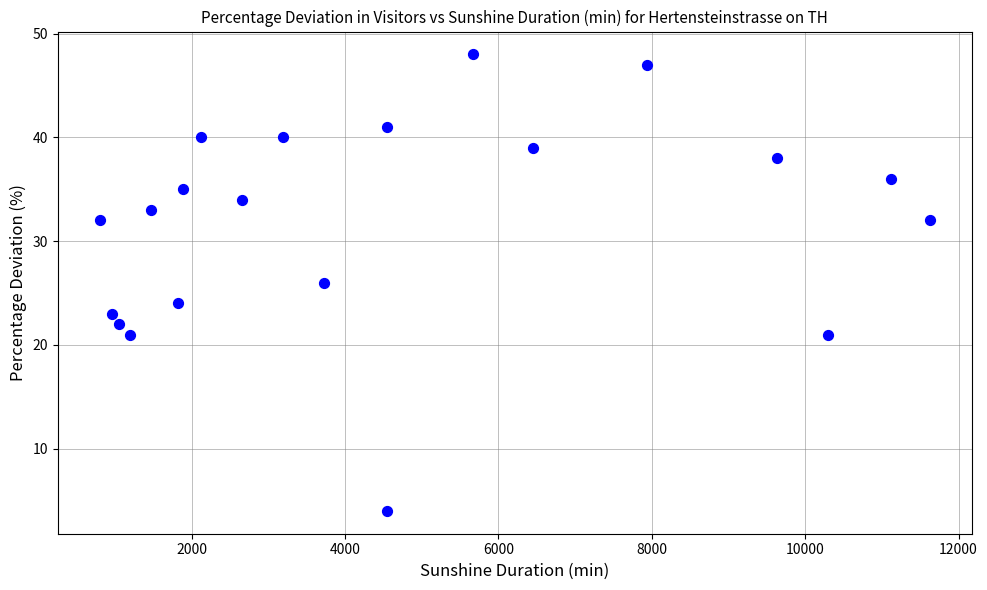

What is the range of X values (max minus min)?

10830